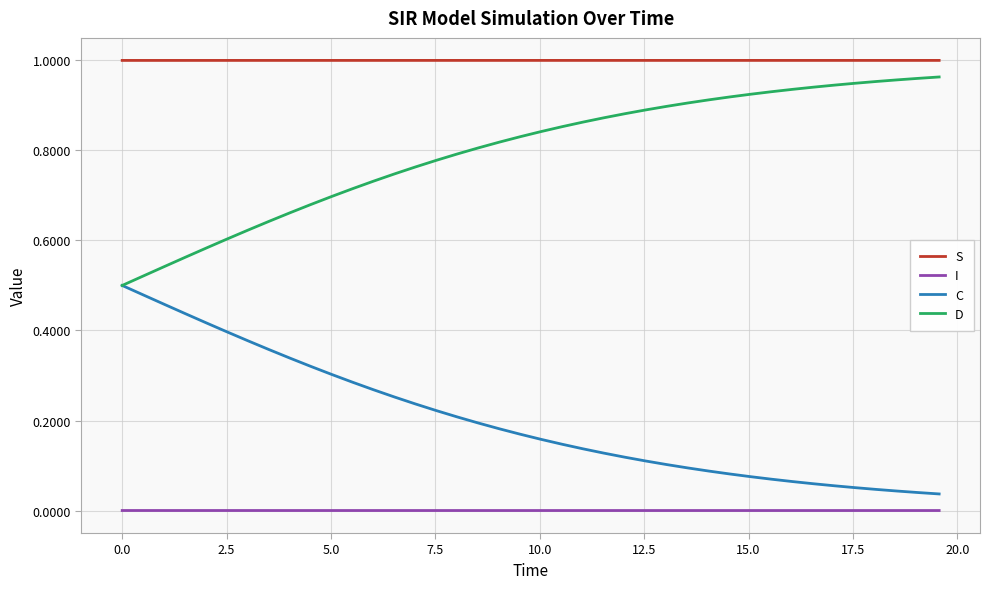

What are all the series names shown in the legend?

S, I, C, D